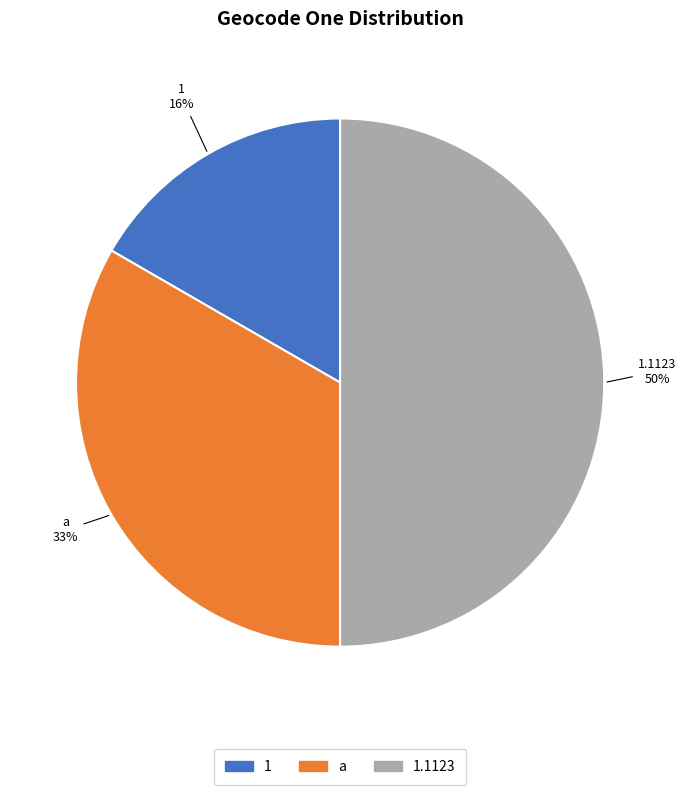

Approximately how many times larger is the value at 1.1123 compared to a?

1.5